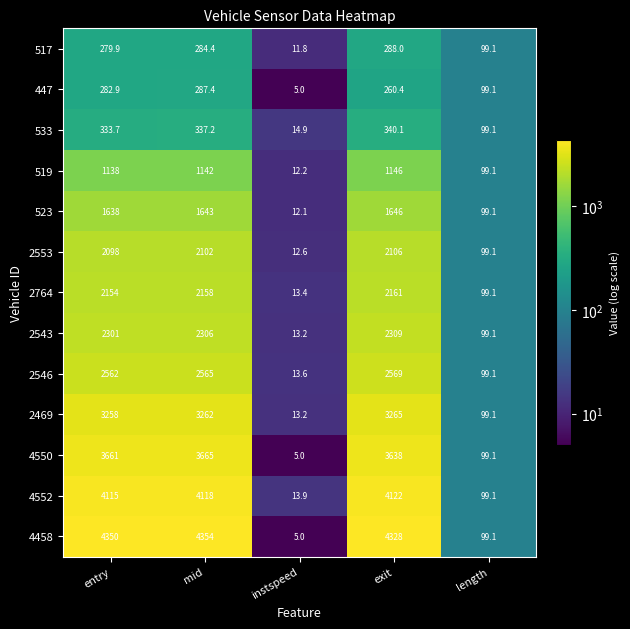

Which series has the largest total across all categories?

4458